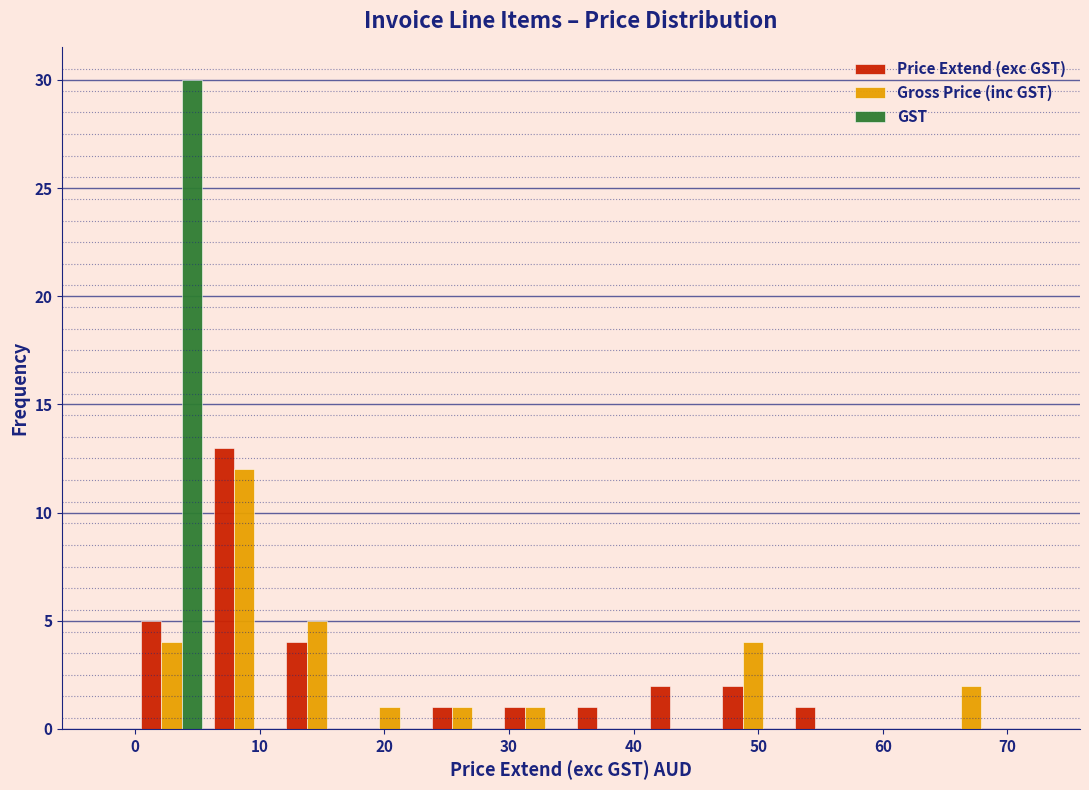

In the Gross Price (inc GST) series, which range on the x-axis has the tallest bar?

6 to 12